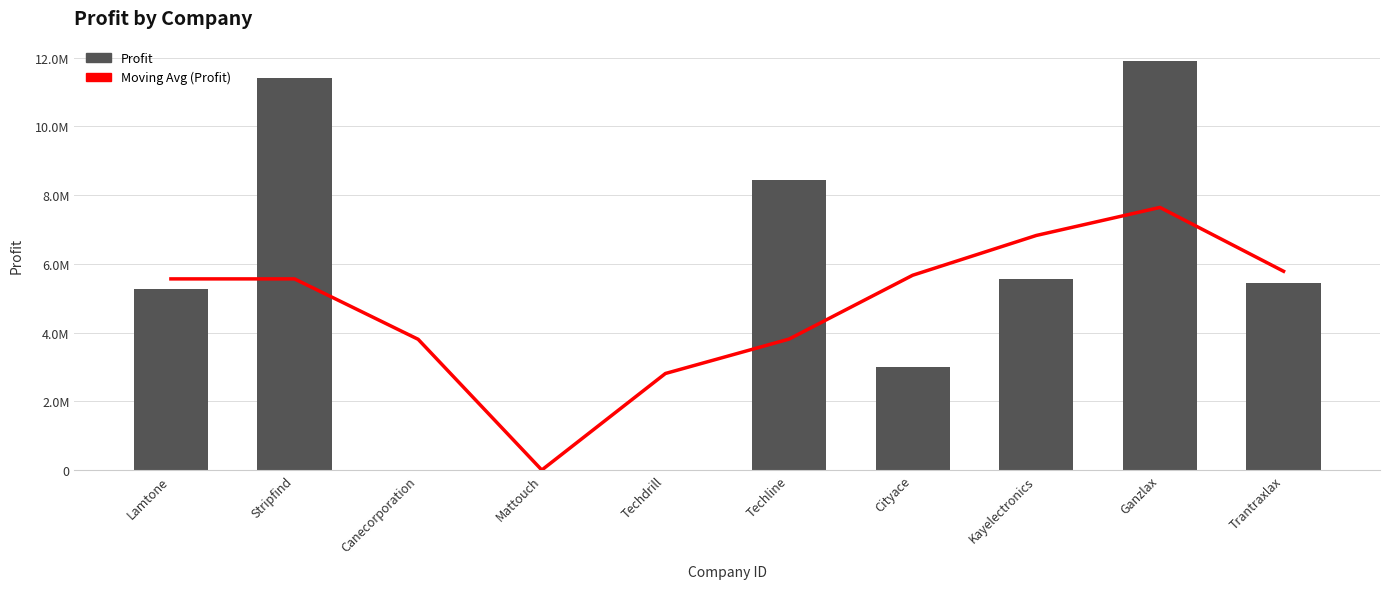

Reading left to right, what are all the values shown in this chart?

Moving Avg (Profit): Lamtone=5562489.7	Stripfind=5562489.7	Canecorporation=3804305.3	Mattouch=0.0	Techdrill=2809272.0	Techline=3810977.3	Cityace=5668920.7	Kayelectronics=6826708.7	Ganzlax=7642690.0	Trantraxlax=5784746.7
Profit: Lamtone=5274553.0	Stripfind=11412916.0	Canecorporation=0.0	Mattouch=0.0	Techdrill=0.0	Techline=8427816.0	Cityace=3005116.0	Kayelectronics=5573830.0	Ganzlax=11901180.0	Trantraxlax=5453060.0